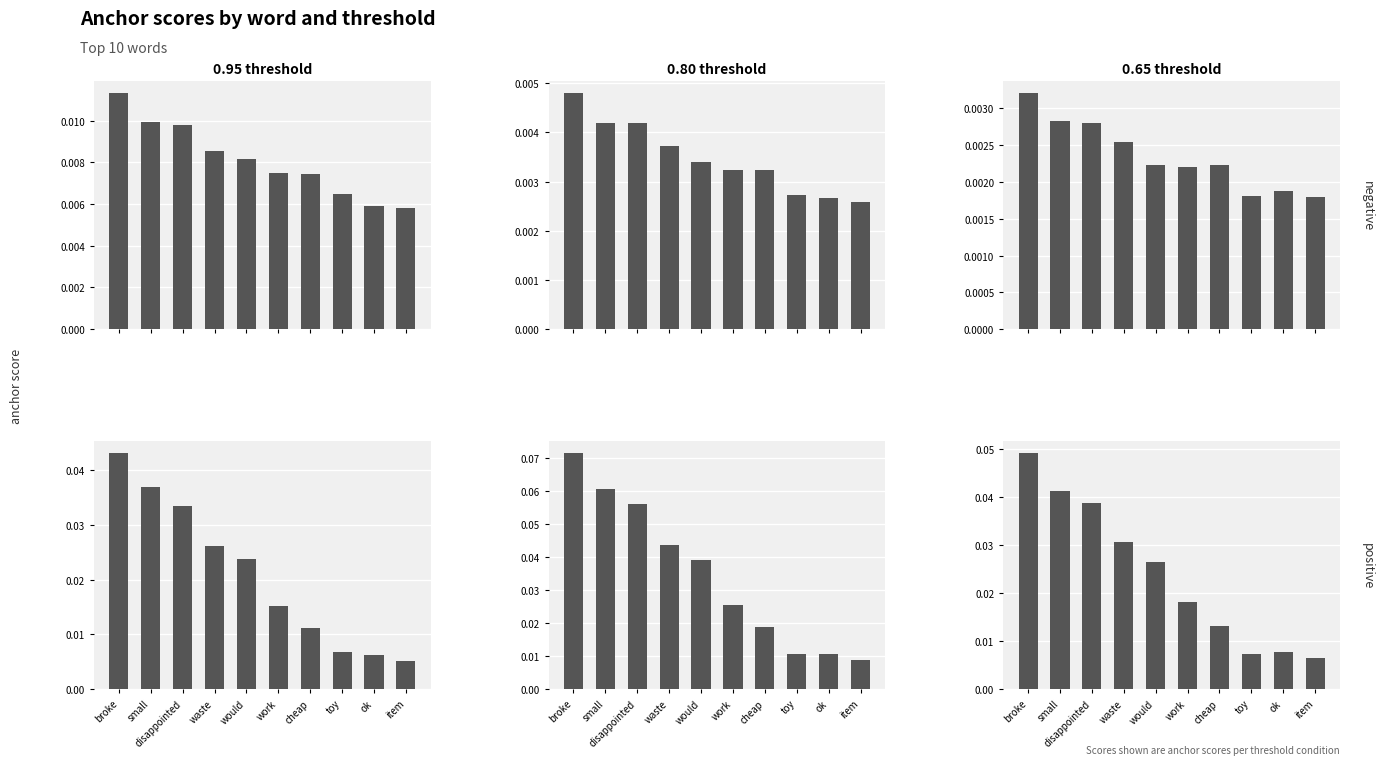

List the labels in order of 0.8-negative value, largest first.

broke, small, disappointed, waste, would, work, cheap, toy, ok, item